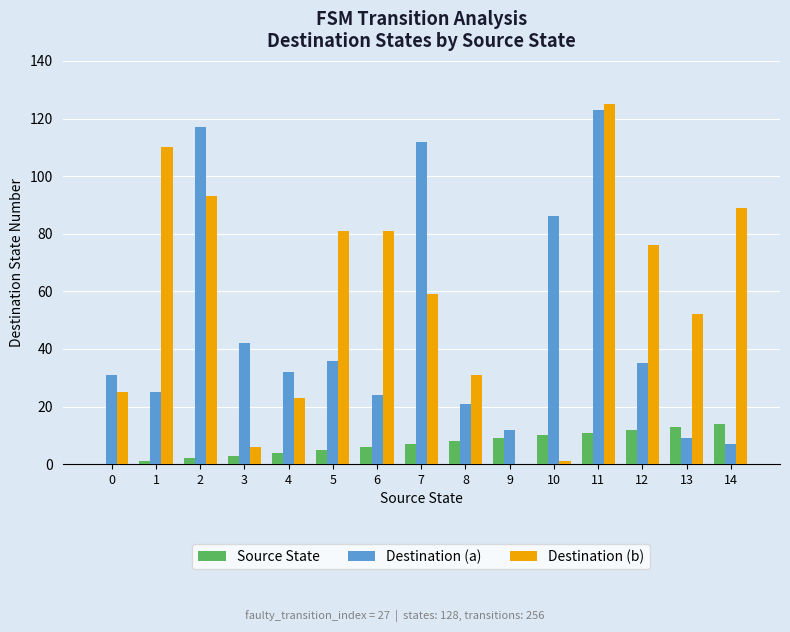

At which label does Destination (a) first exceed 32?

2